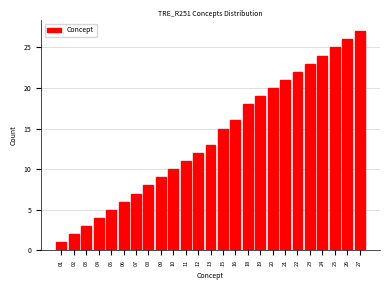

Reading right to left, extract all data points from this chart.

27	26	25	24	23	22	21	20	19	18	16	15	13	12	11	10	9	8	7	6	5	4	3	2	1